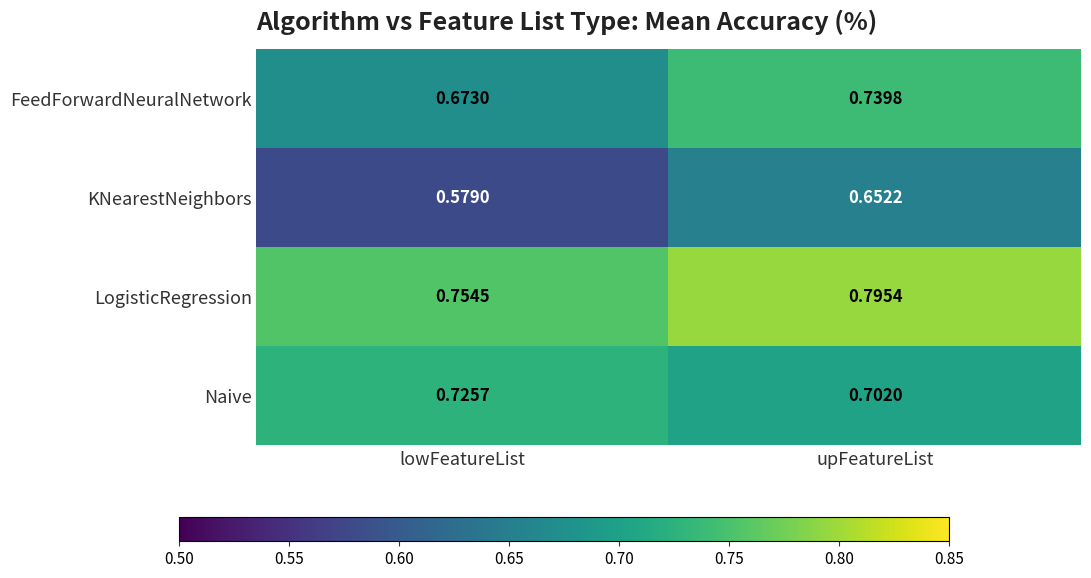

Which label corresponds to the largest value in the chart?

upFeatureList